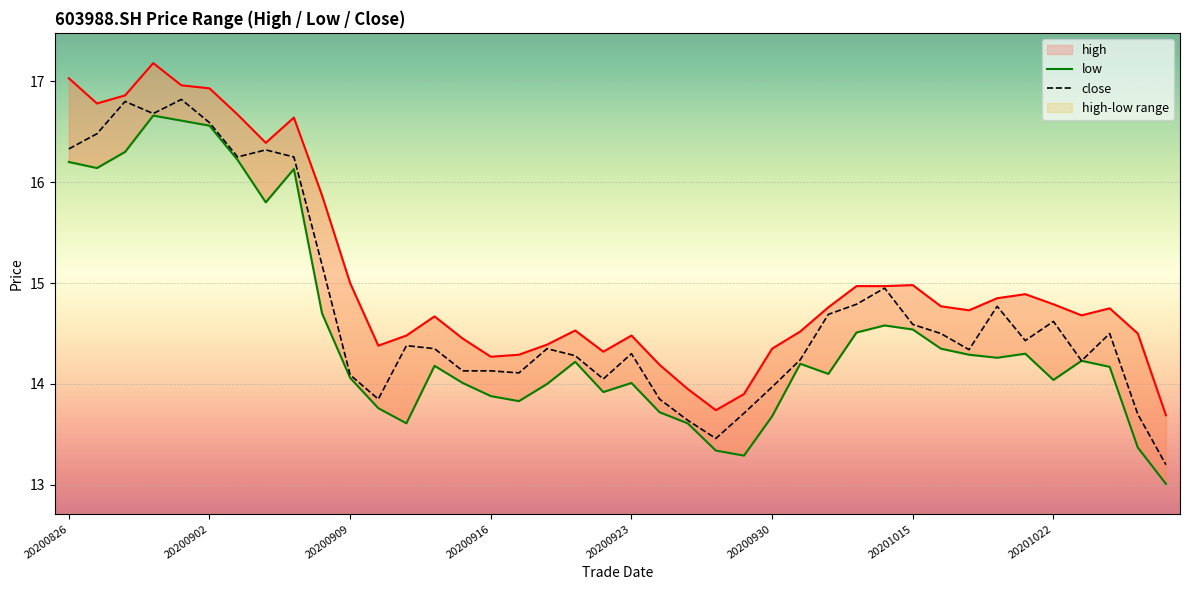

What is the value of the high point at the 20th from the left?

14.3